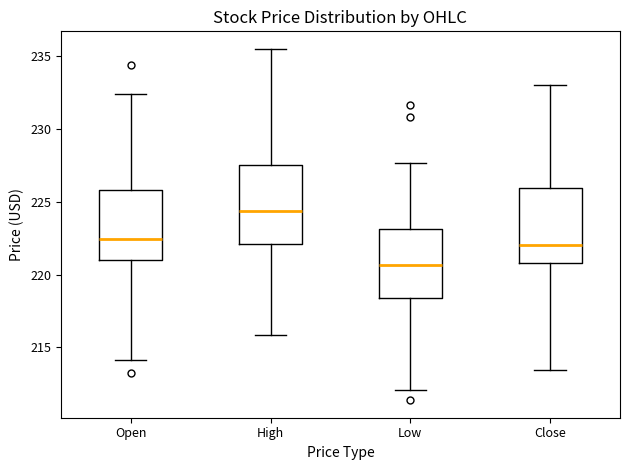

Which box's median line is the lowest?

Low